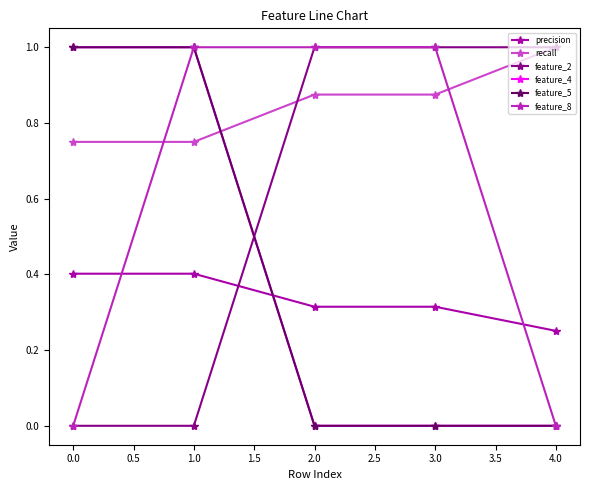

True or false: precision has more than 0 interior local peaks.

False